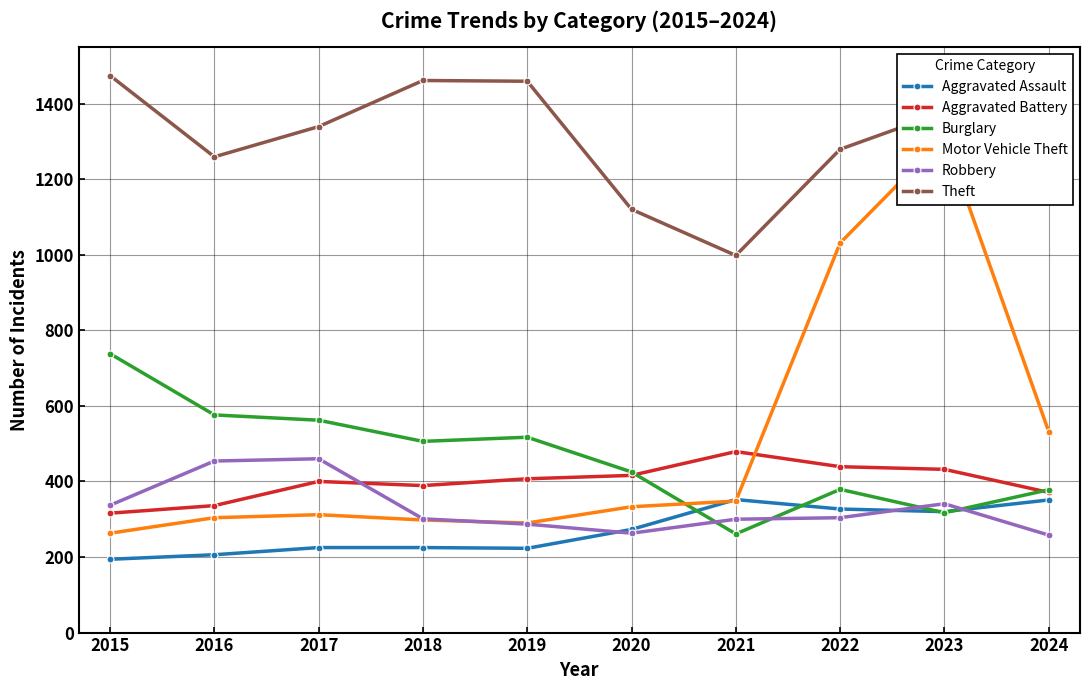

What is the difference between the maximum and minimum values in the Theft series?

476